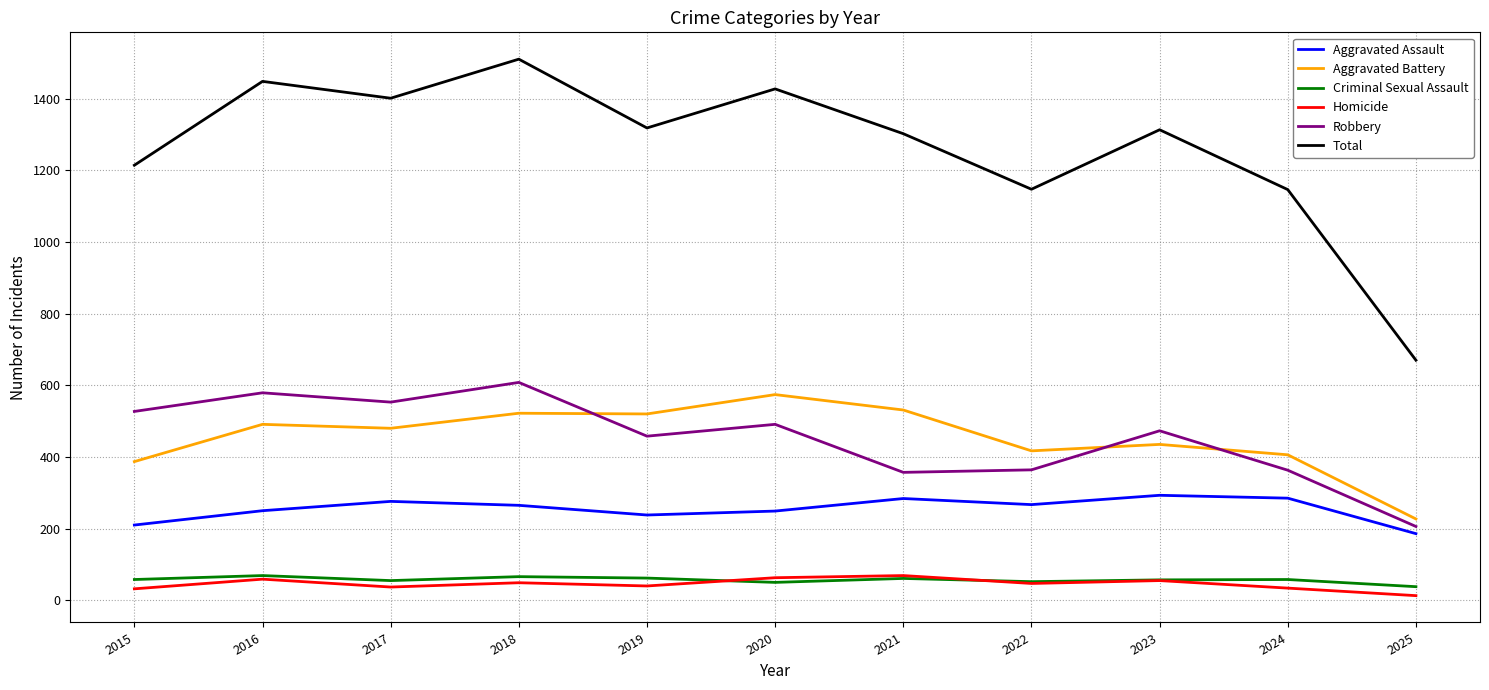

What are all the series names shown in the legend?

Aggravated Assault, Aggravated Battery, Criminal Sexual Assault, Homicide, Robbery, Total